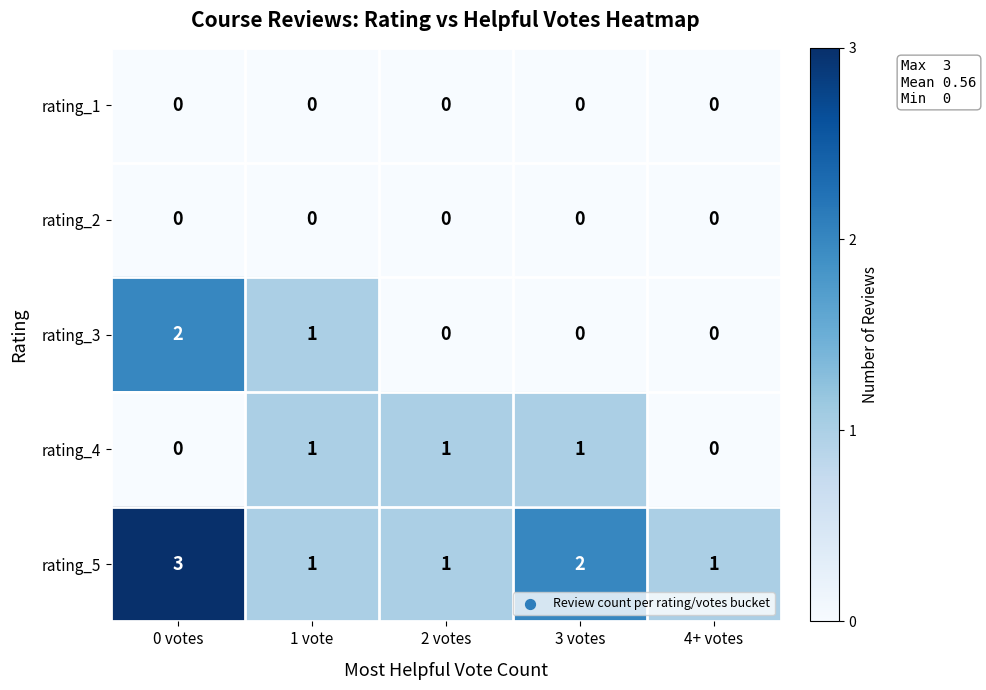

At which label is rating_5 closest to 2?

3 votes